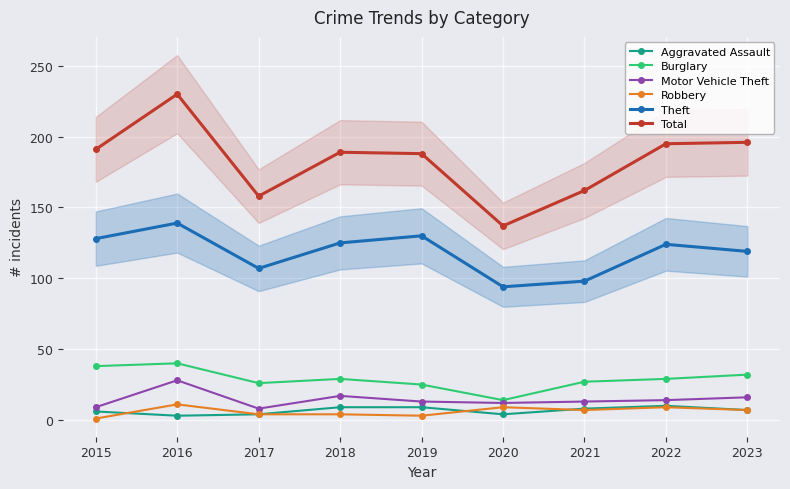

What are all the series names shown in the legend?

Aggravated Assault, Burglary, Motor Vehicle Theft, Robbery, Theft, Total